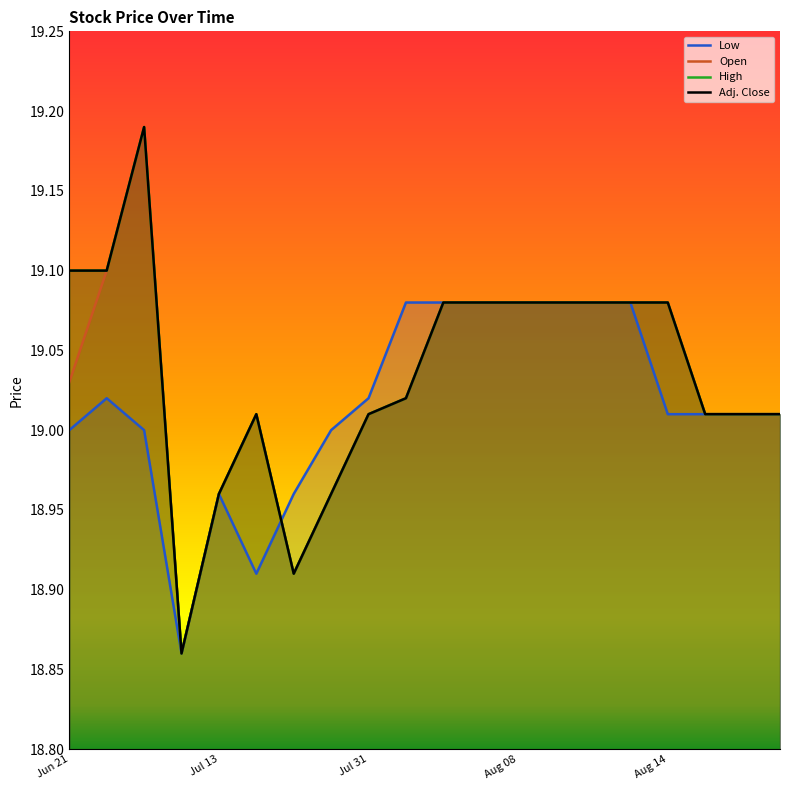

What is the approximate value of High at Jun 21?

19.1